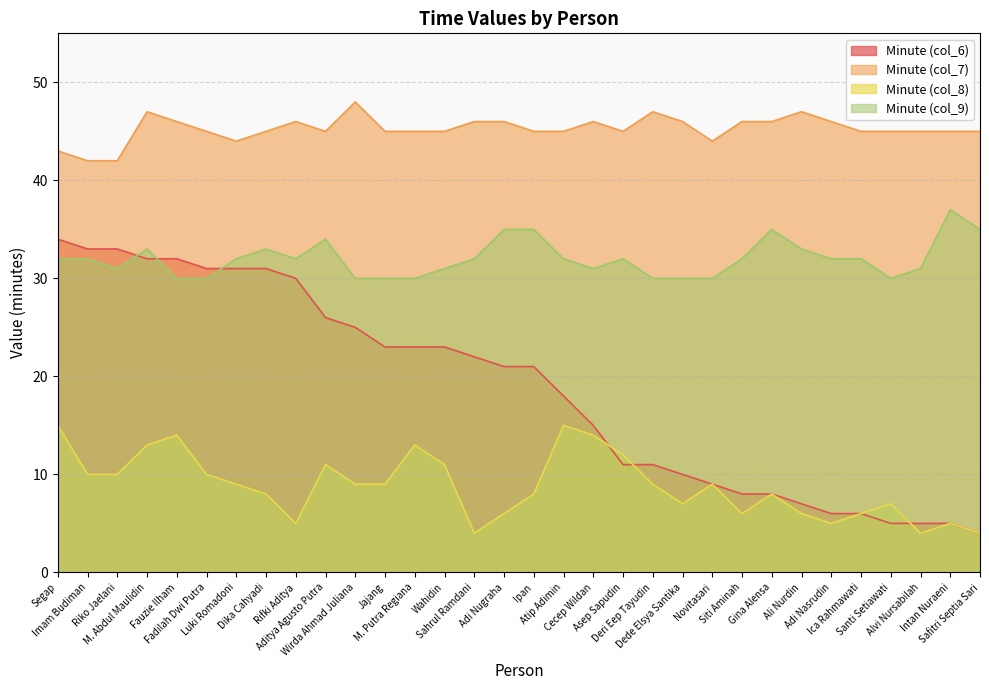

What is the sum of the col_6 values at Luki Romadoni and Dede Elsya Santika?

41